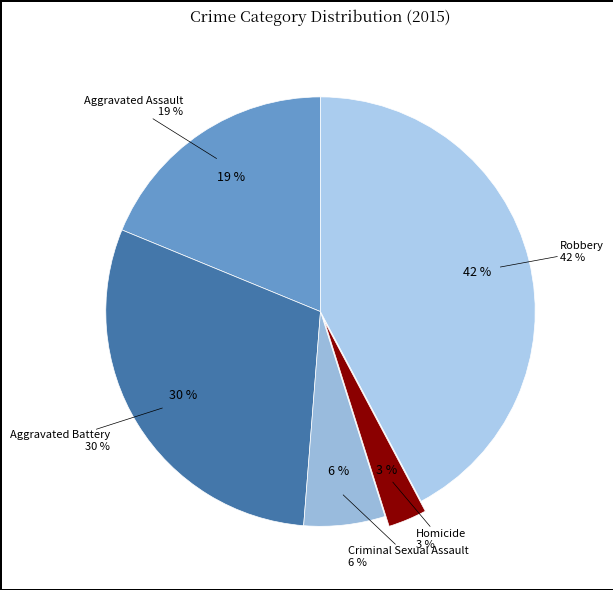

Rank the categories by value from highest to lowest.

Robbery, Aggravated Battery, Aggravated Assault, Criminal Sexual Assault, Homicide